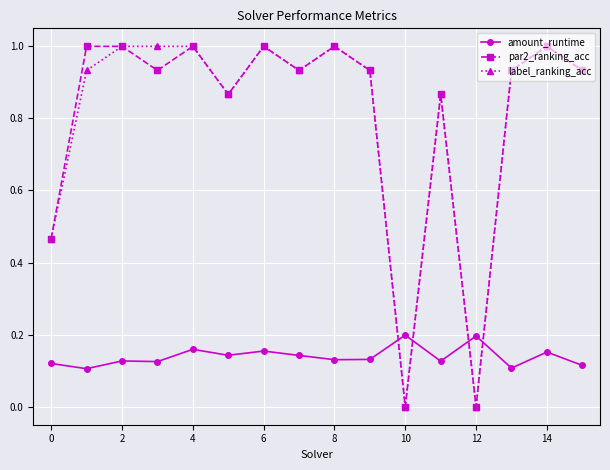

How many interior local valleys does the par2_ranking_acc series have?

5